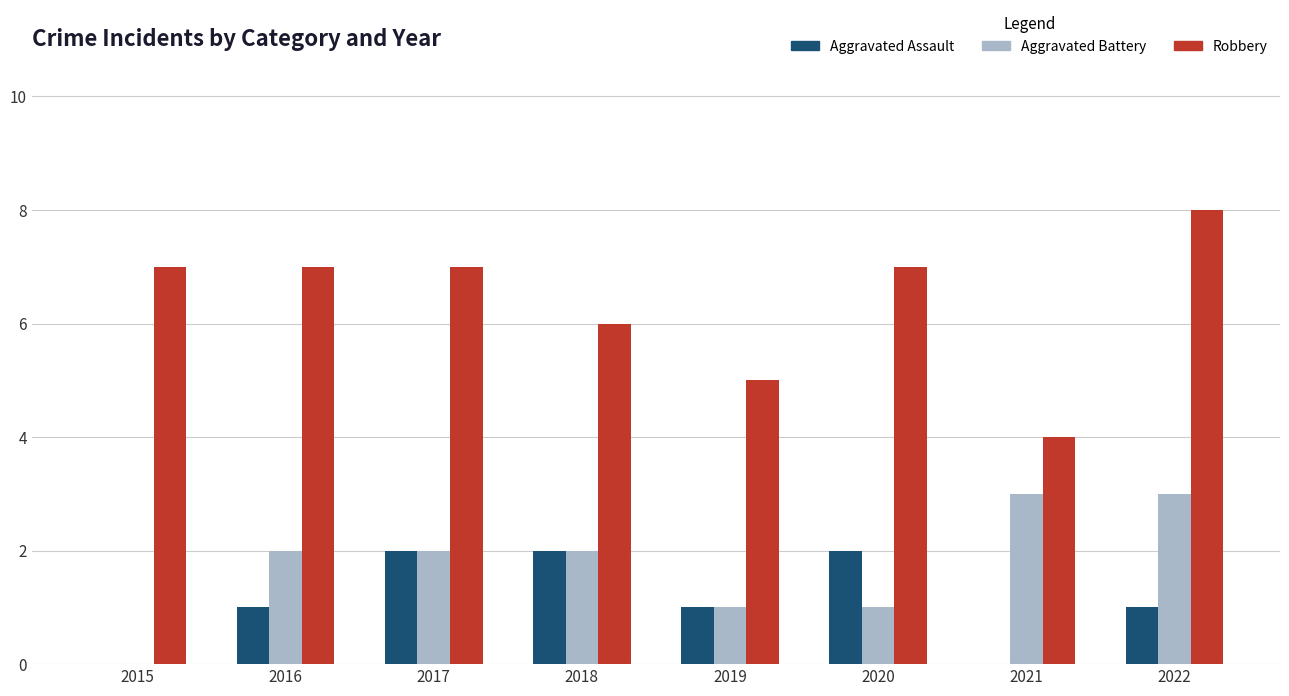

Is it true that Aggravated Battery equals 1 at 2016?

False